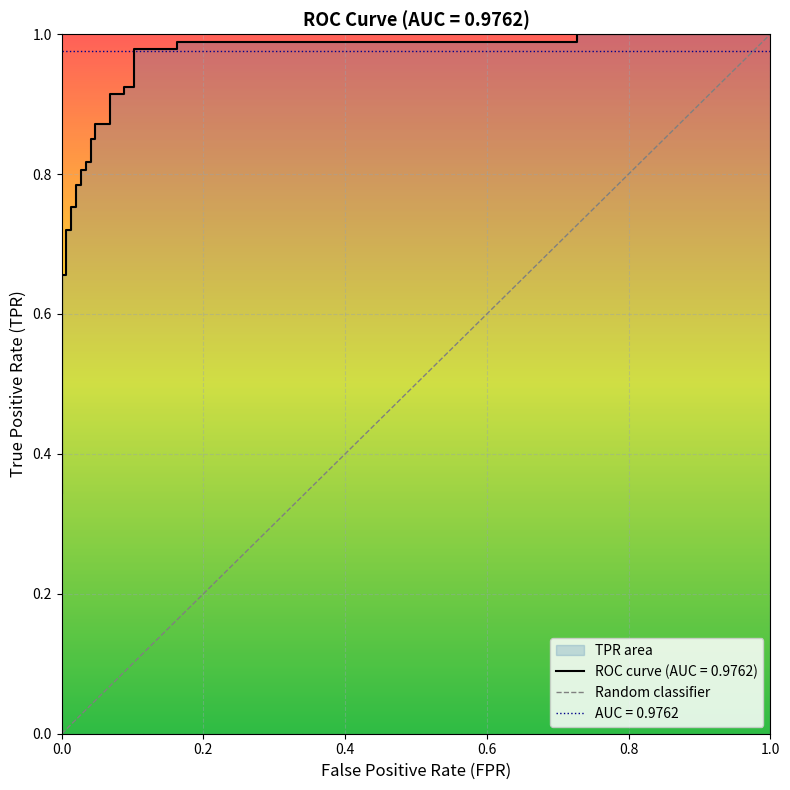

What is the maximum value shown in the chart?

1.0